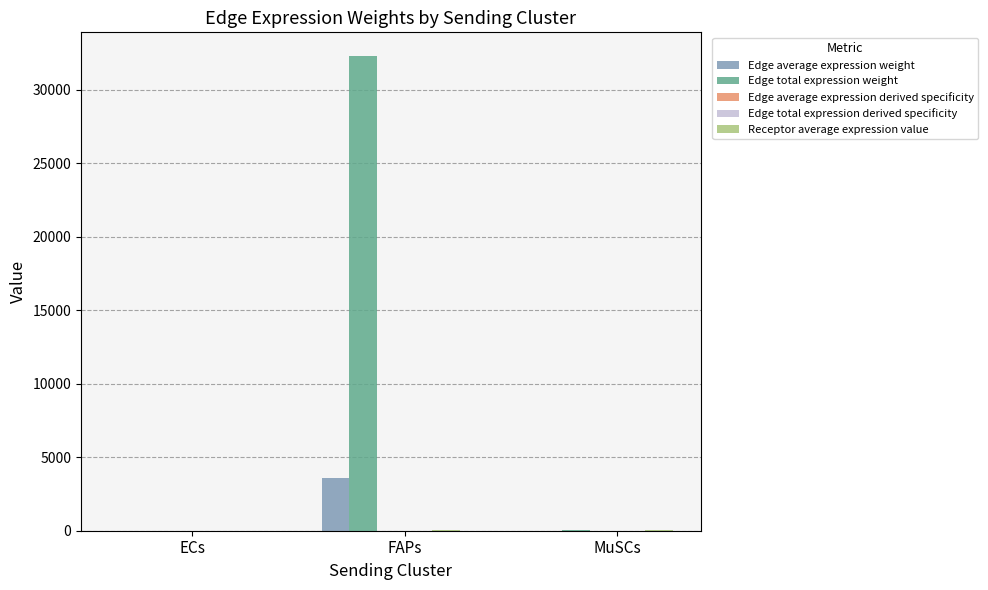

What is the maximum value shown in the chart?

32281.9